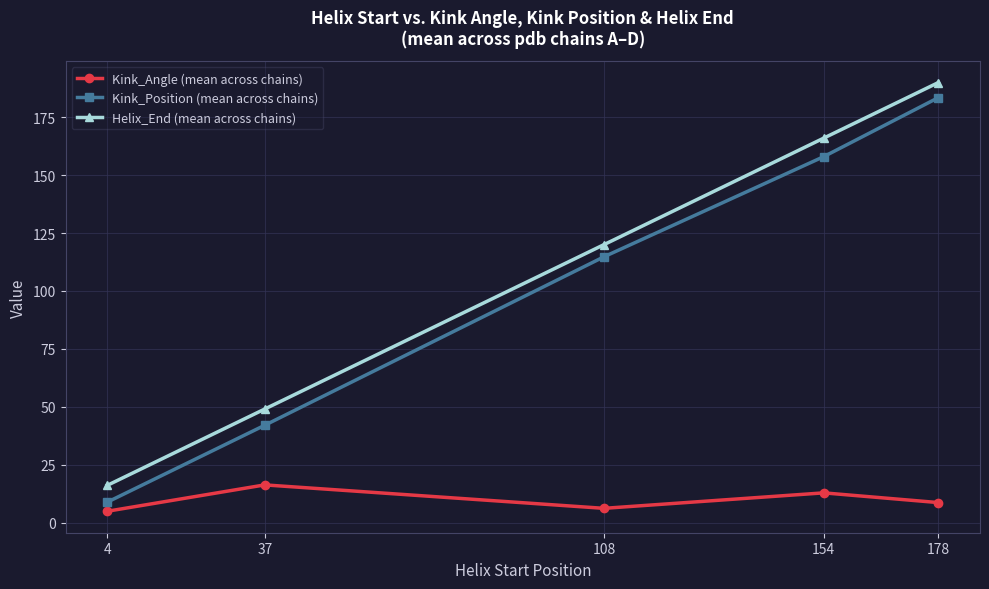

True or false: Kink_Position (mean across chains) and Kink_Angle (mean across chains) cross at least once.

False